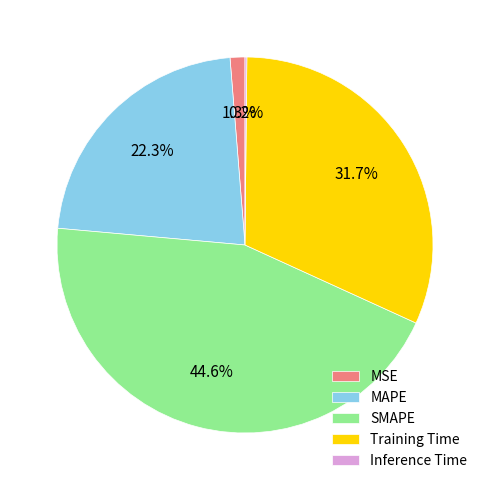

Does SMAPE represent more than half of the total?

No